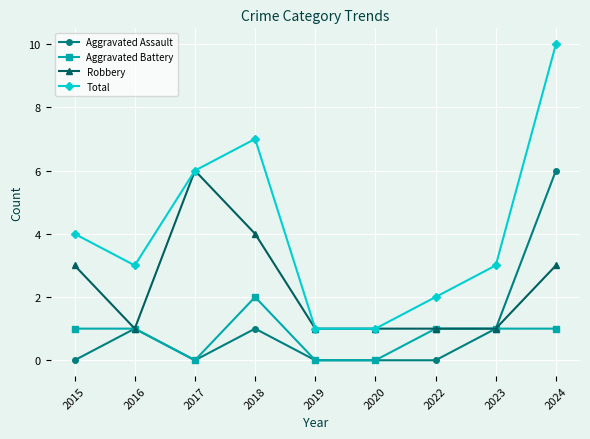

What is the average value of the Aggravated Battery series?

1